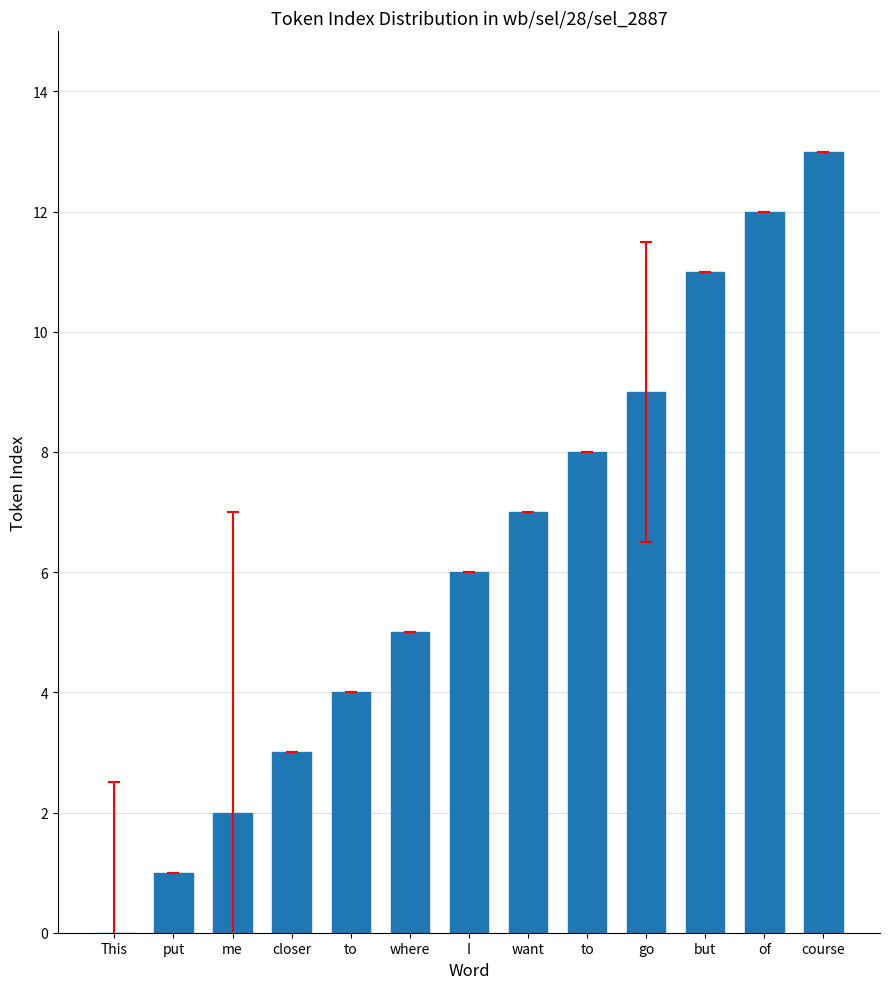

At which label does the data first exceed 6?

want